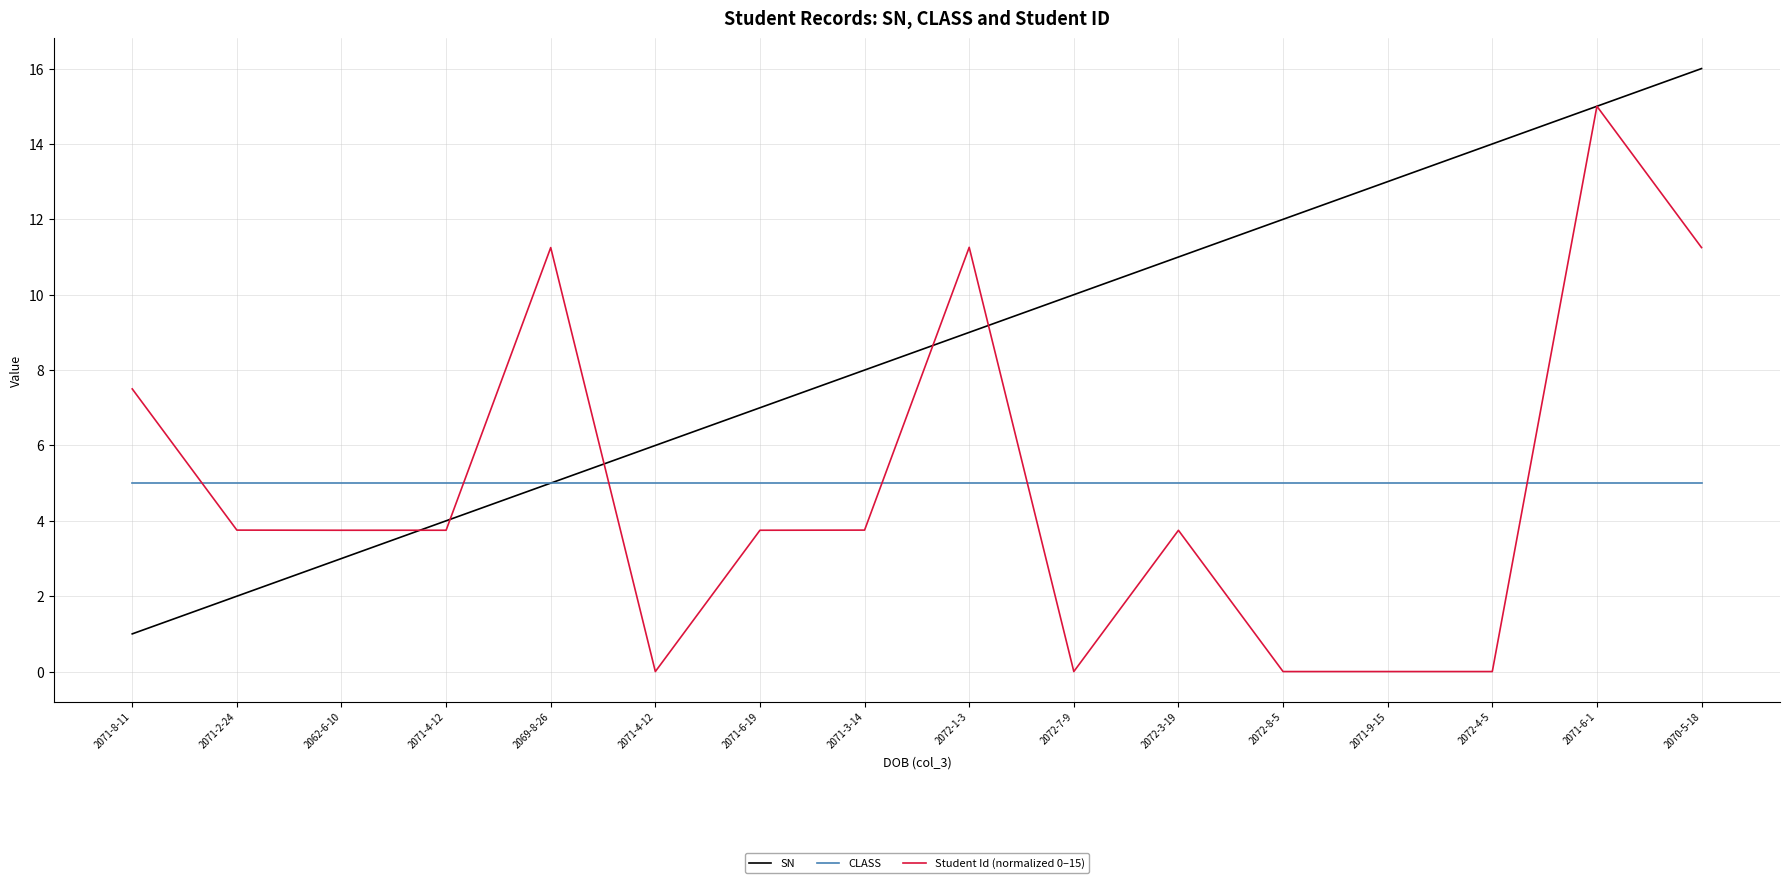

Is the value of CLASS at 2070-5-18 greater than the value of Student Id (normalized 0–15) at 2071-6-1?

No